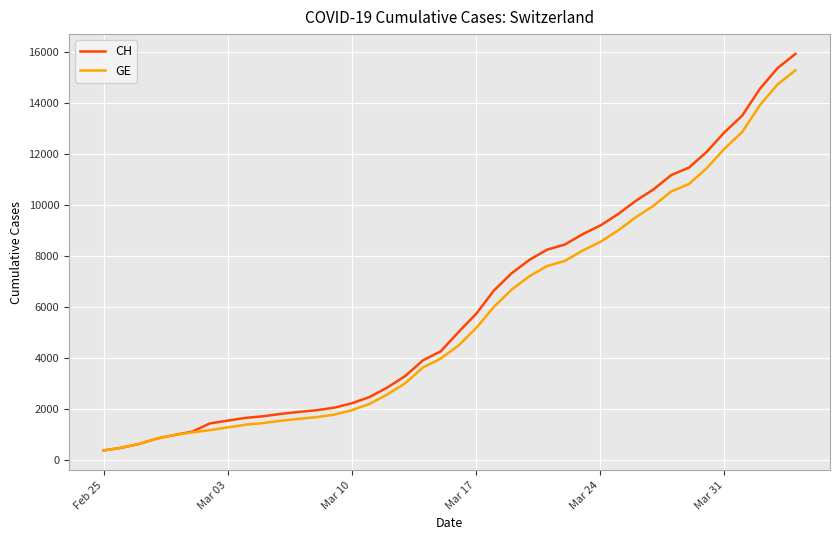

What is the lowest value of the GE series?

375